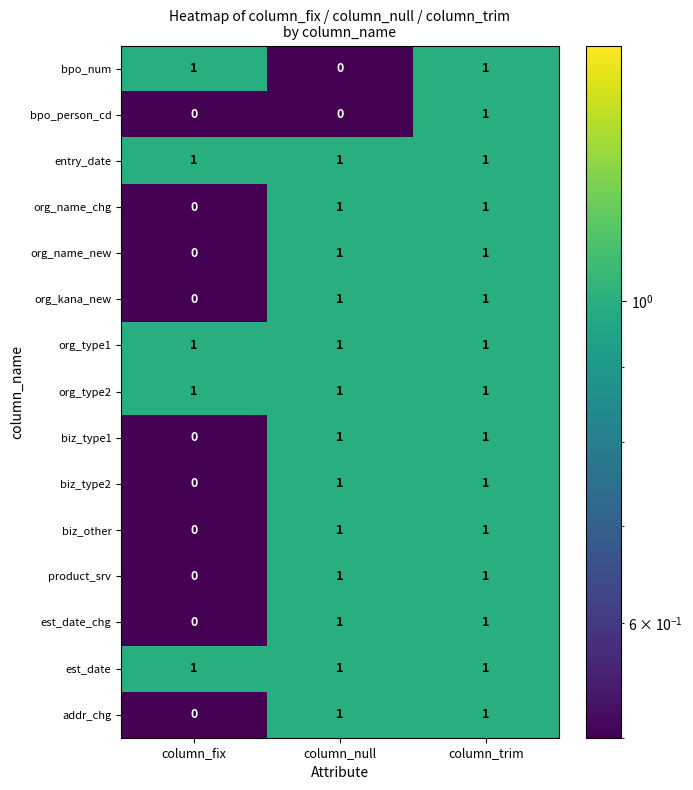

At how many categories does at least one series exceed 0?

3